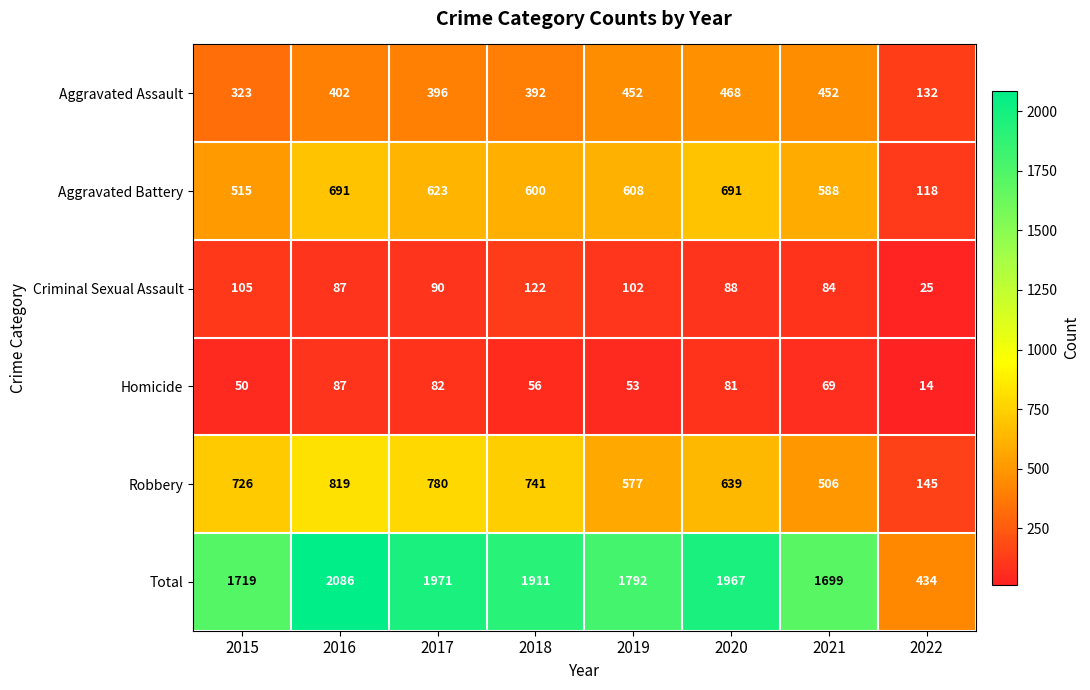

What is the difference between the Aggravated Battery values at 2018 and 2017?

23